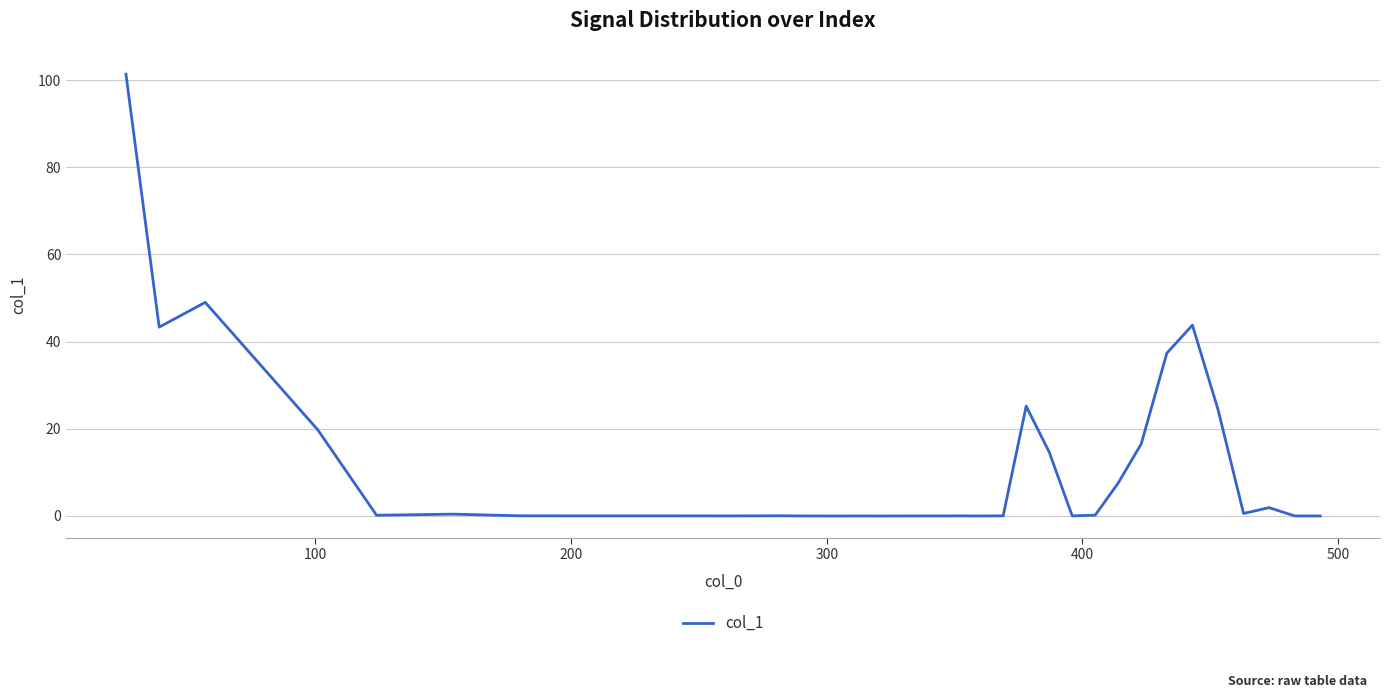

What is the greatest value displayed?

101.4